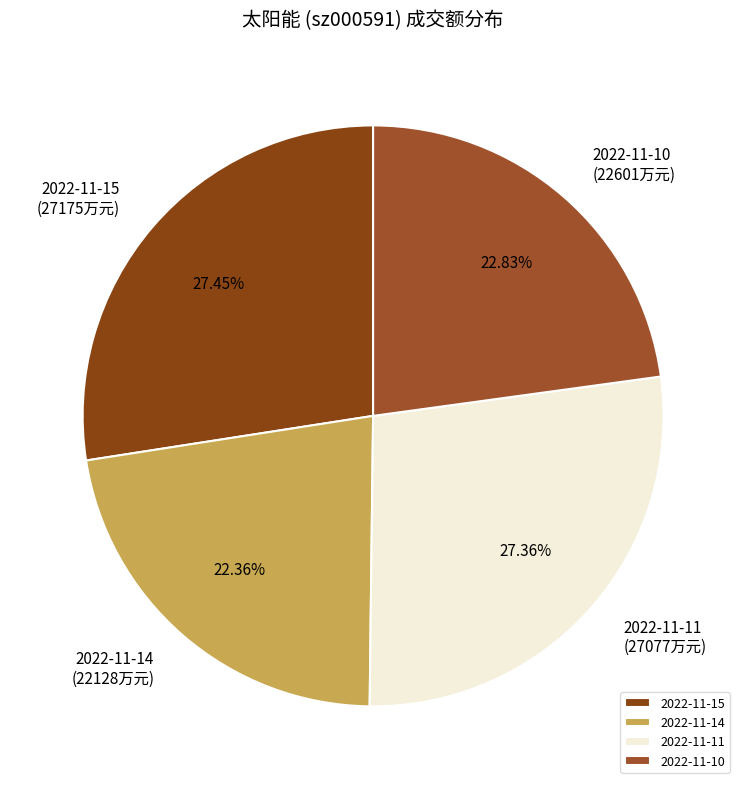

To the nearest percent, what percentage of the pie is 2022-11-10?

23%